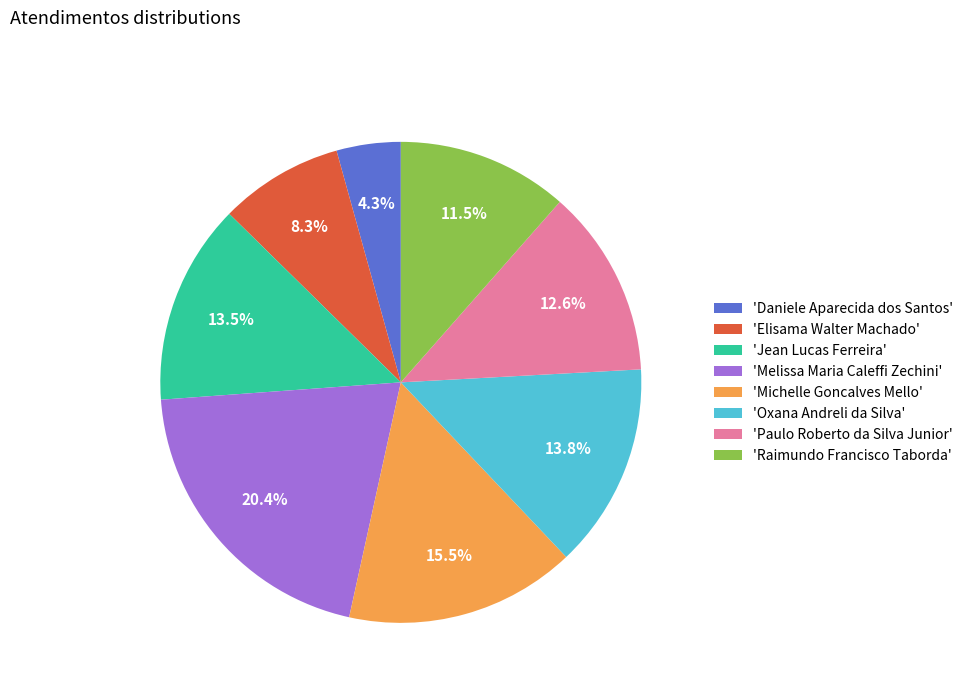

Which slice is the largest?

'Melissa Maria Caleffi Zechini'